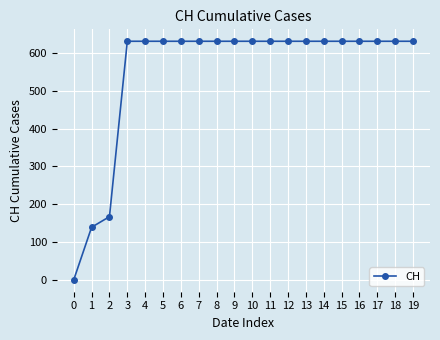

What is the maximum value shown in the chart?

631